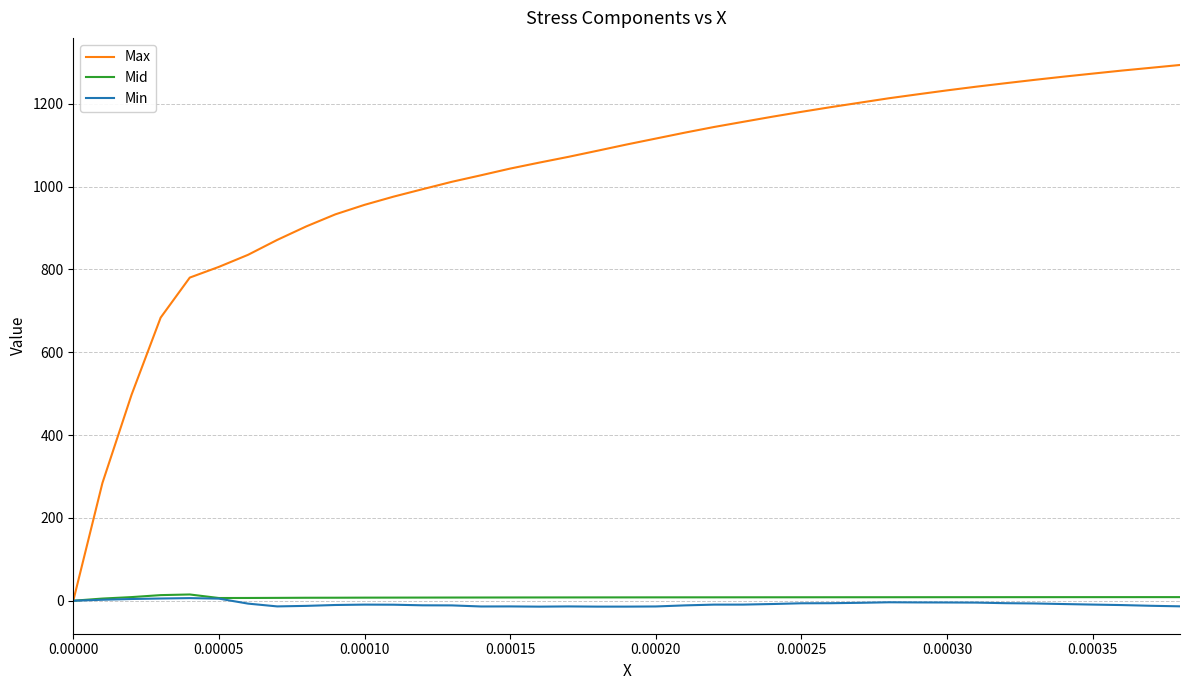

What is the difference between the second highest and minimum values in the Max series?

1287.1